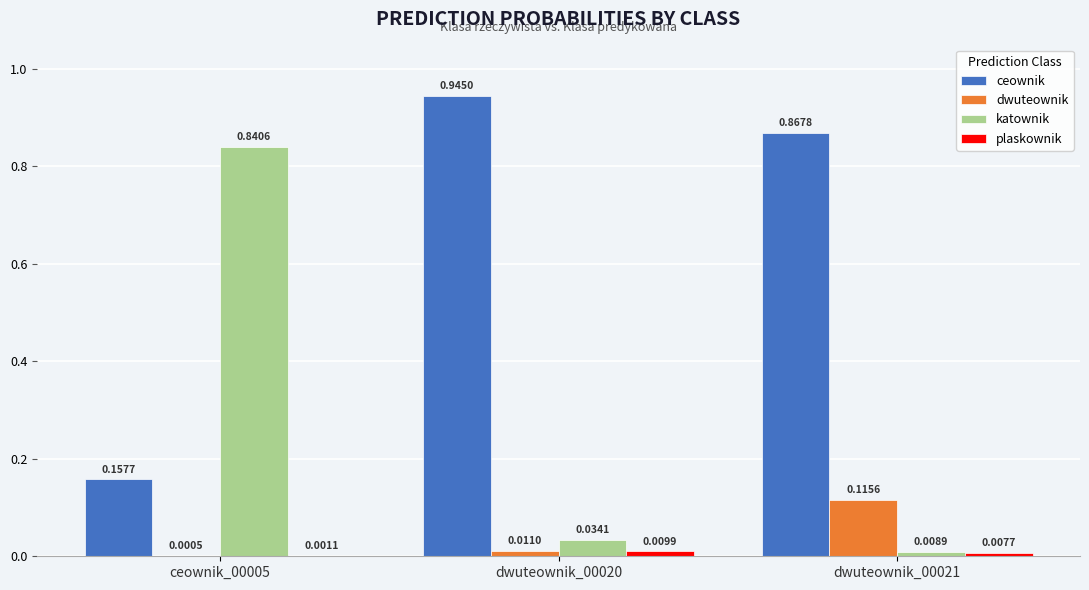

Which series changed the most between ceownik_00005 and dwuteownik_00020?

katownik